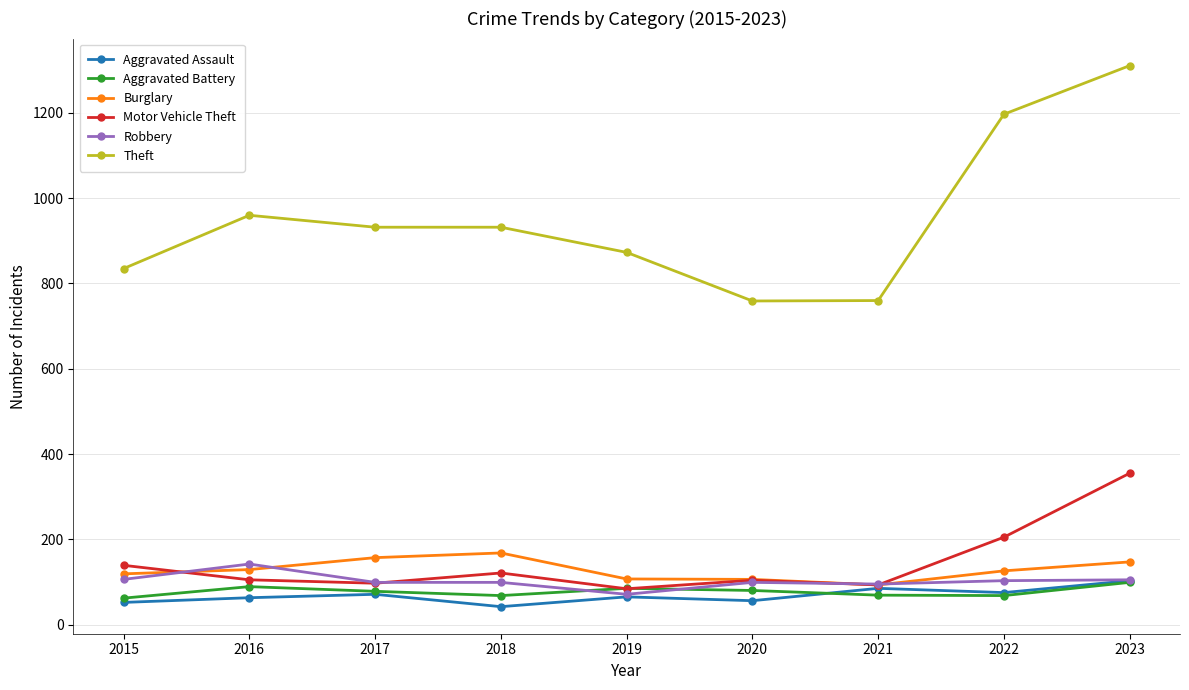

Is this an area chart (filled region under the line)?

No